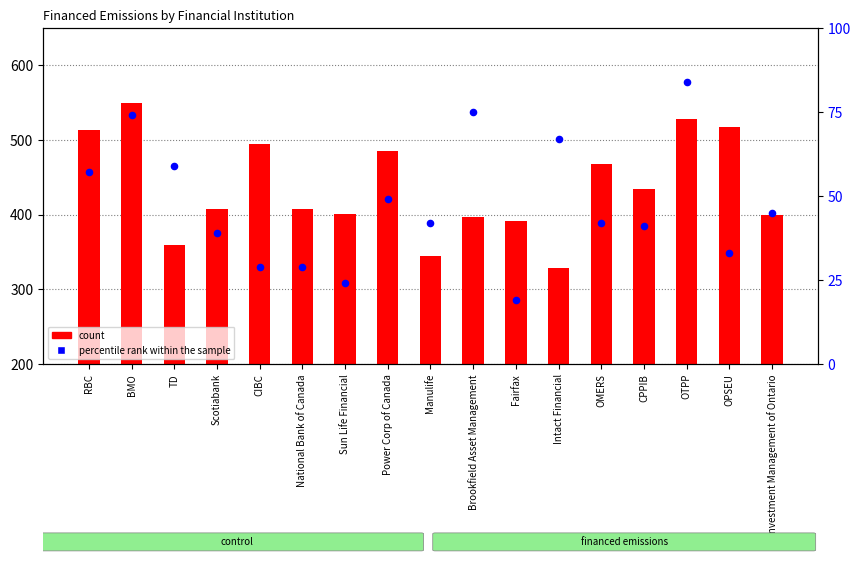

What is the total value across all series at Fairfax?

411